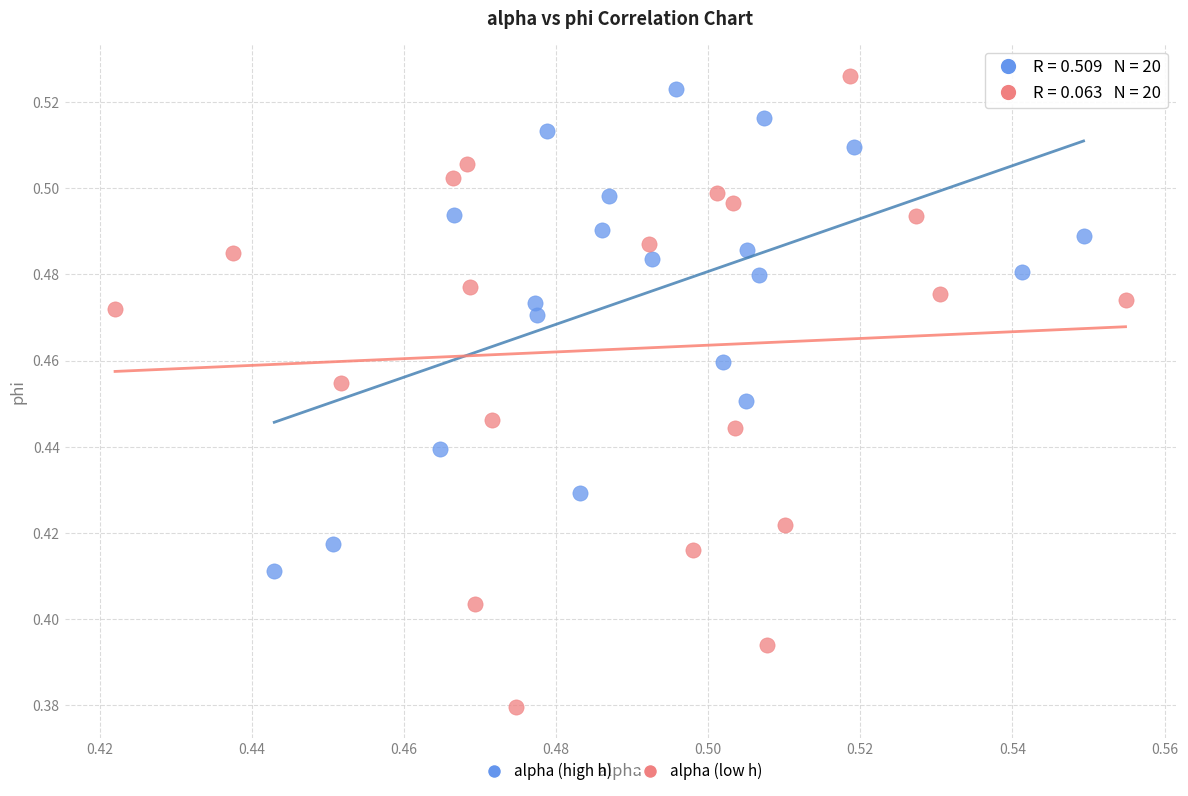

Which series has the largest Y range (max minus min)?

alpha (low h)